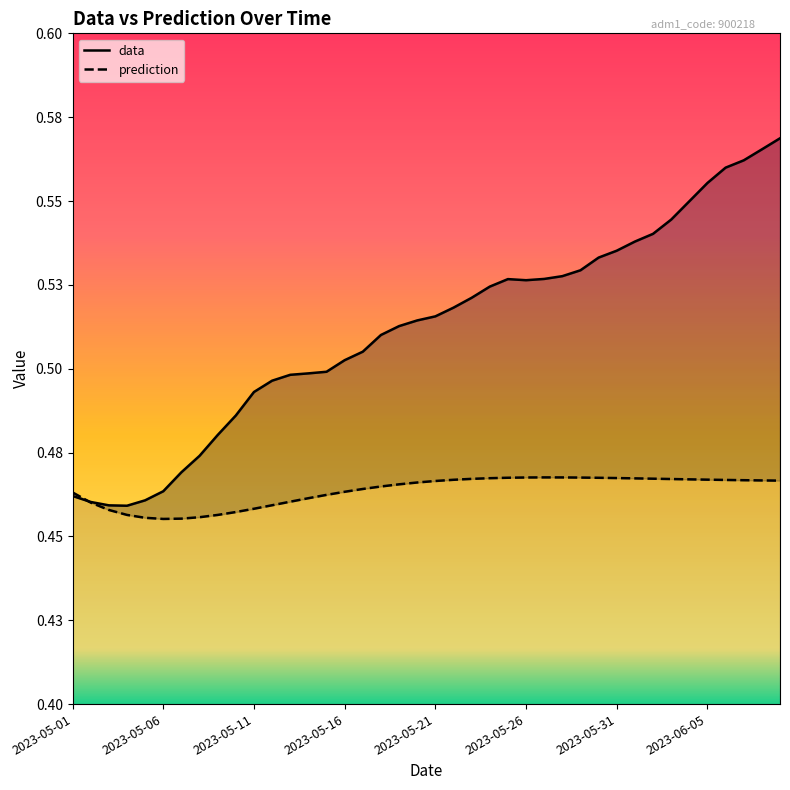

What is the minimum value shown in the chart?

0.5